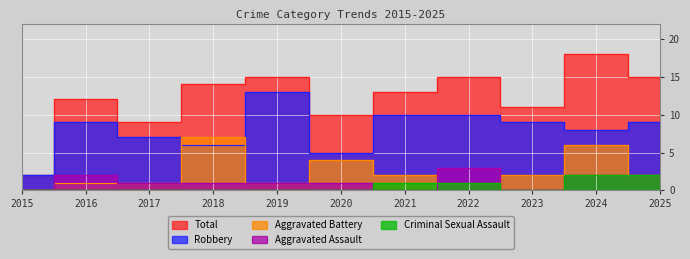

What is the total value across all series at 2023?

22